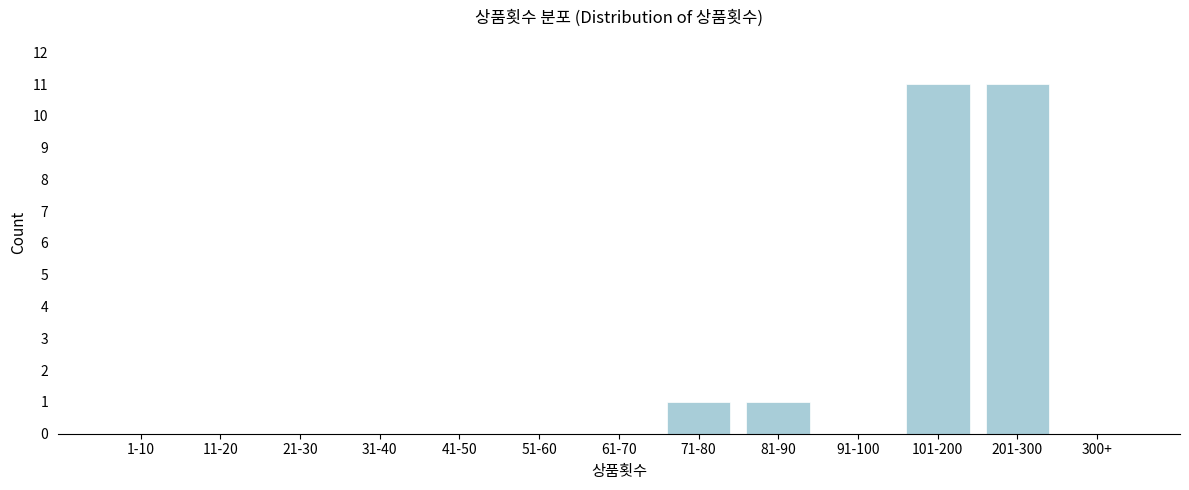

Reading left to right, extract all data points from this chart.

1-10=0	11-20=0	21-30=0	31-40=0	41-50=0	51-60=0	61-70=0	71-80=1	81-90=1	91-100=0	101-200=11	201-300=11	300+=0